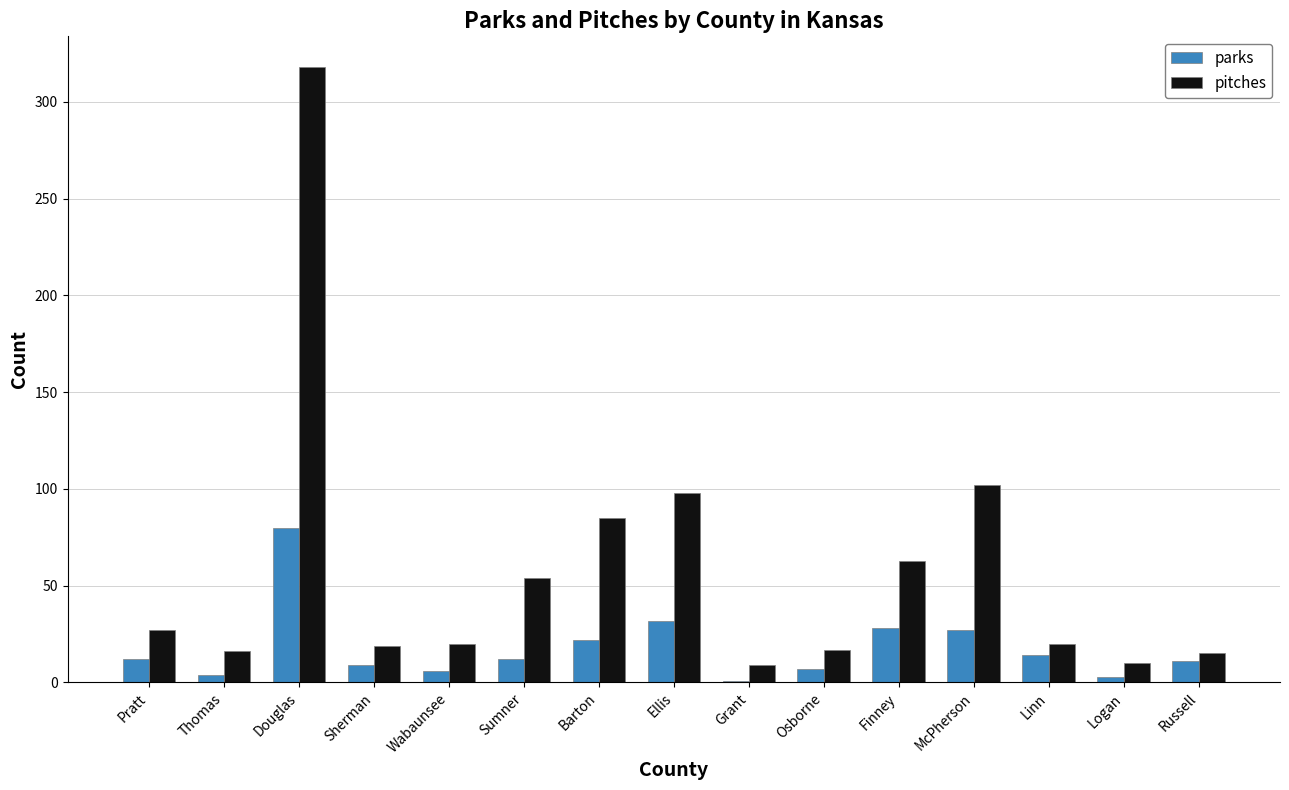

True or false: parks has a value of 12 at Sumner.

True